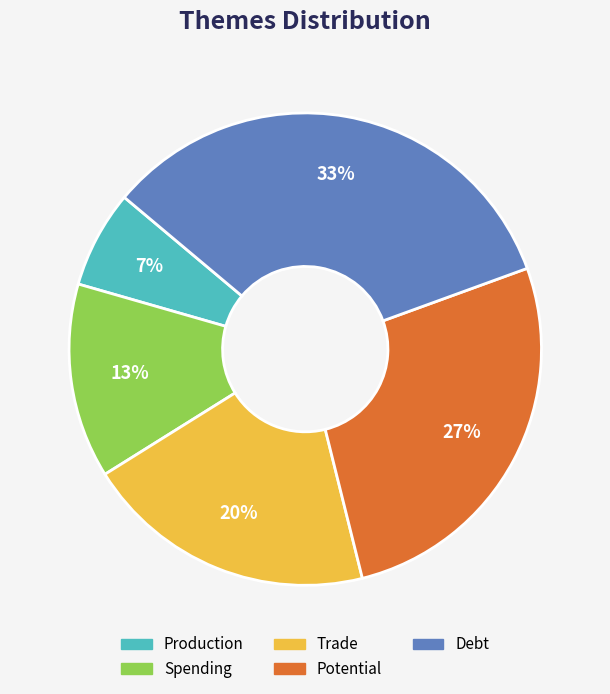

To the nearest percent, what is the average slice percentage?

20%